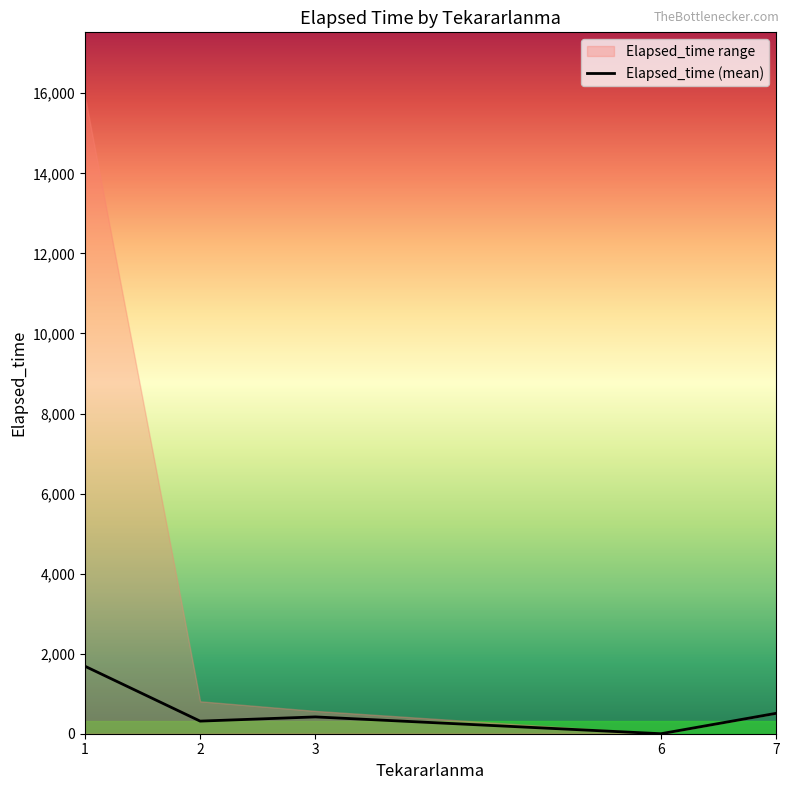

Is this an area chart (filled region under the line)?

No